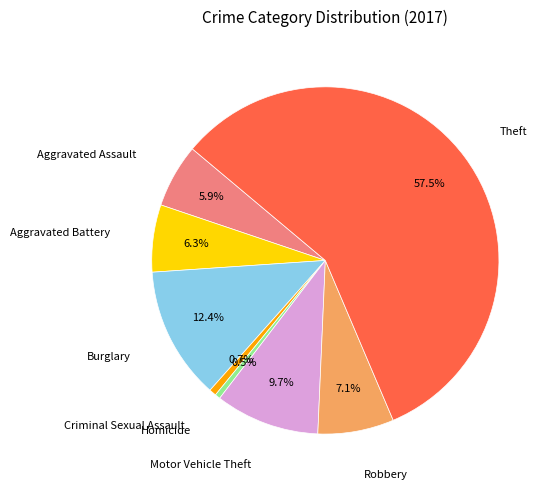

Which slice is the largest?

Theft